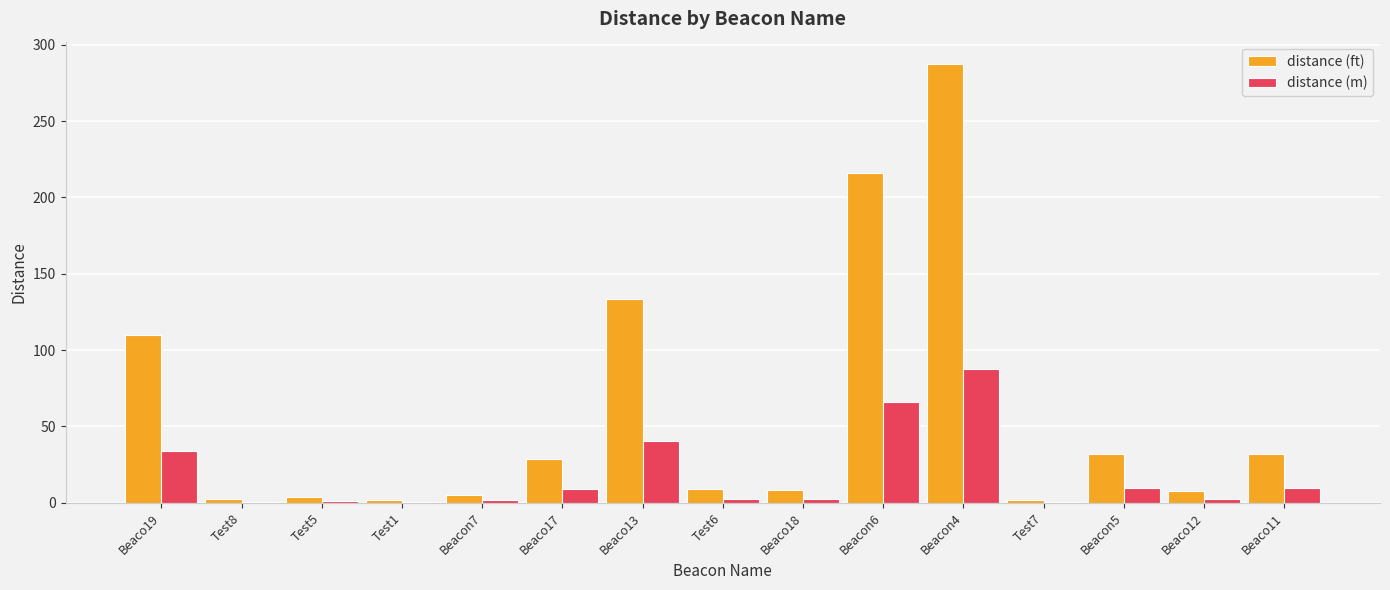

The distance (m) series shows 0.8 at Test8. True or false?

True